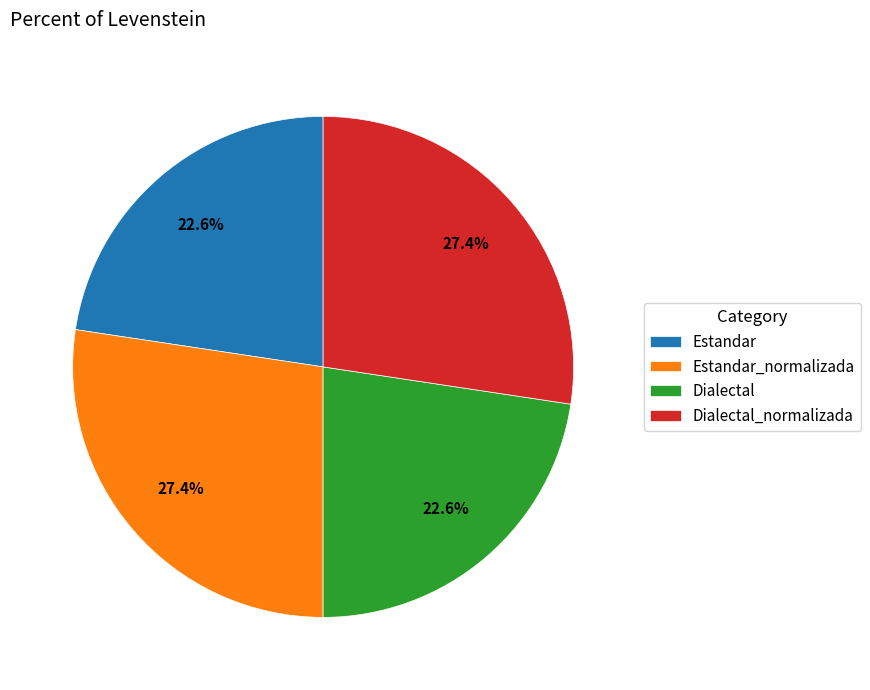

What is the total percentage of Estandar_normalizada and Estandar?

50.0%